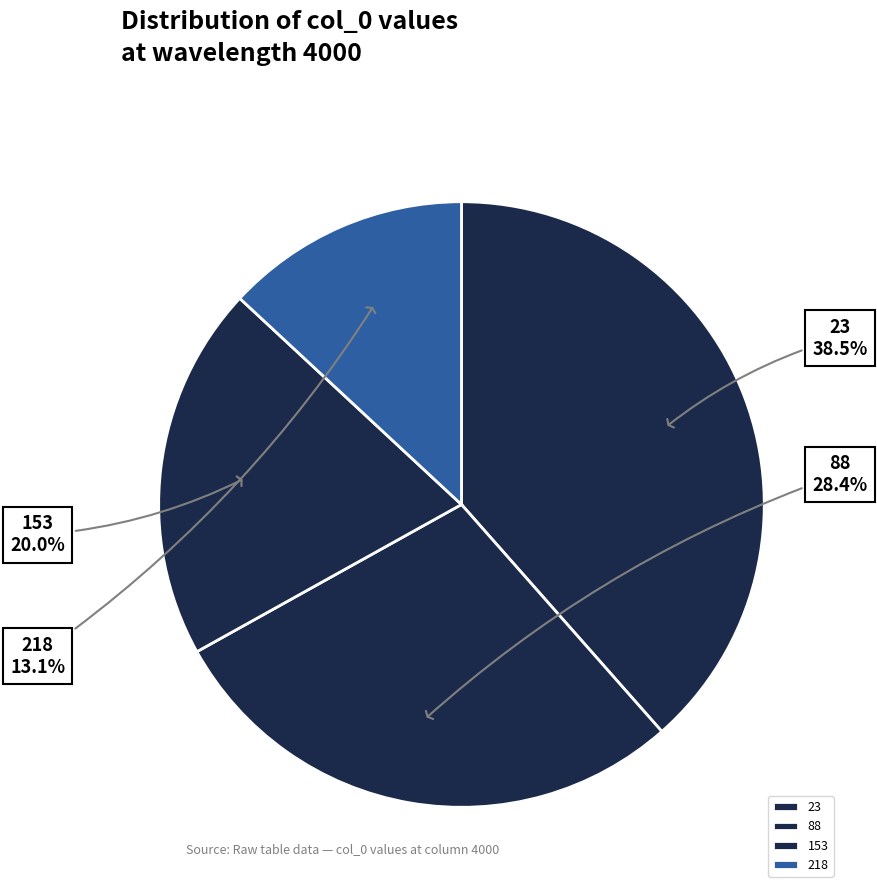

To the nearest percent, what is the combined percentage of 218 and 23?

52%